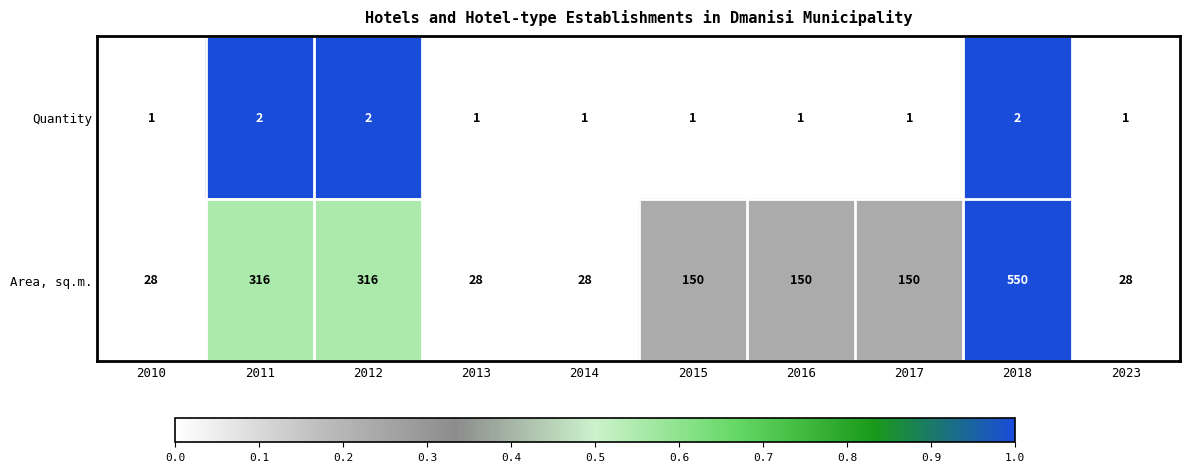

Reading right to left, transcribe all the data shown in this chart.

Quantity: 2023=1	2018=2	2017=1	2016=1	2015=1	2014=1	2013=1	2012=2	2011=2	2010=1
Area, sq.m.: 2023=28	2018=550	2017=150	2016=150	2015=150	2014=28	2013=28	2012=316	2011=316	2010=28